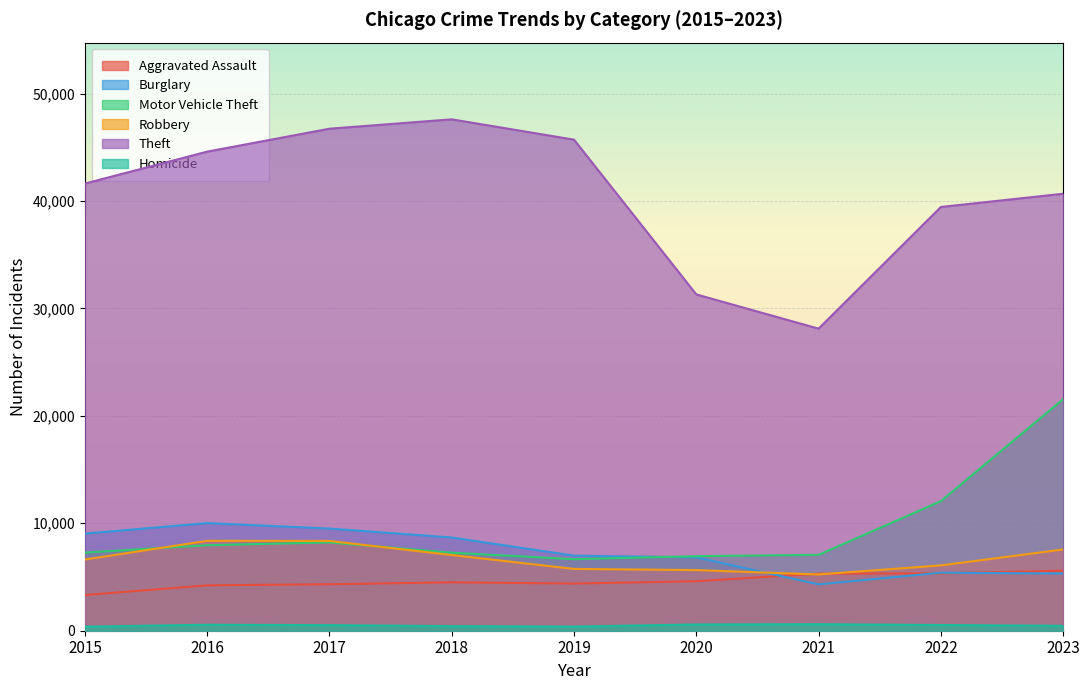

At which category does Burglary reach its first local peak?

2016